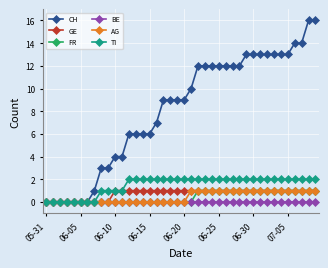

What is the maximum value shown in the chart?

16